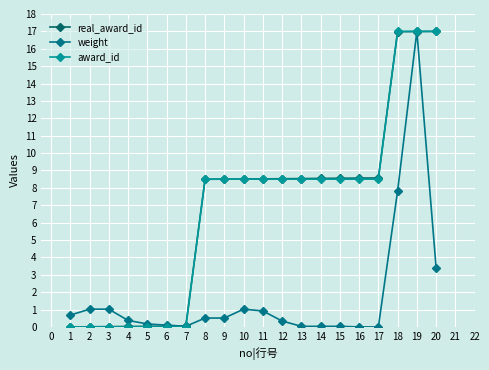

How many lines are shown in the chart?

3